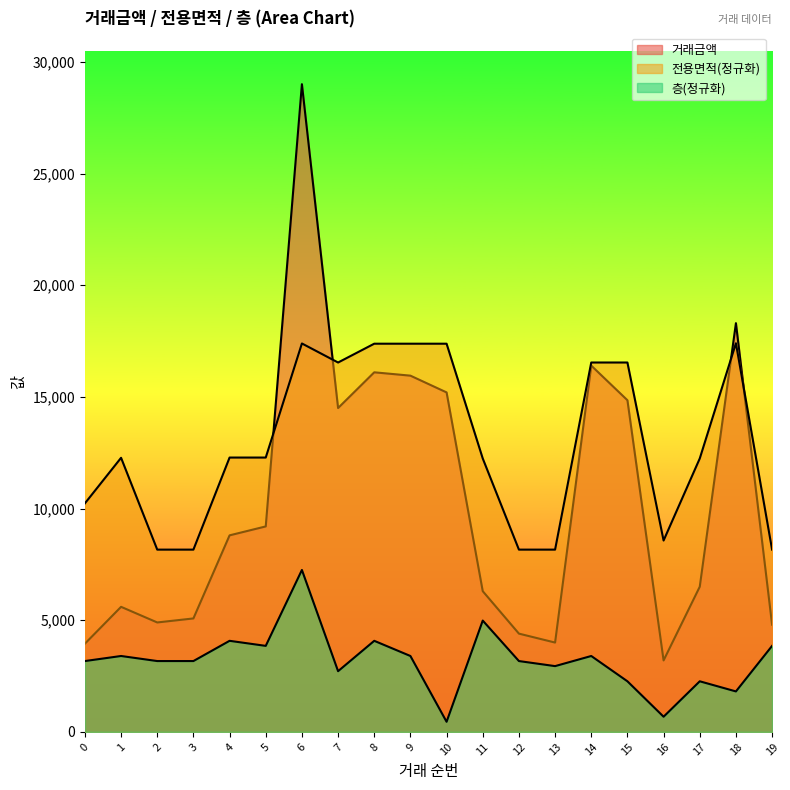

Where is 거래금액 nearest to the value 16100?

8